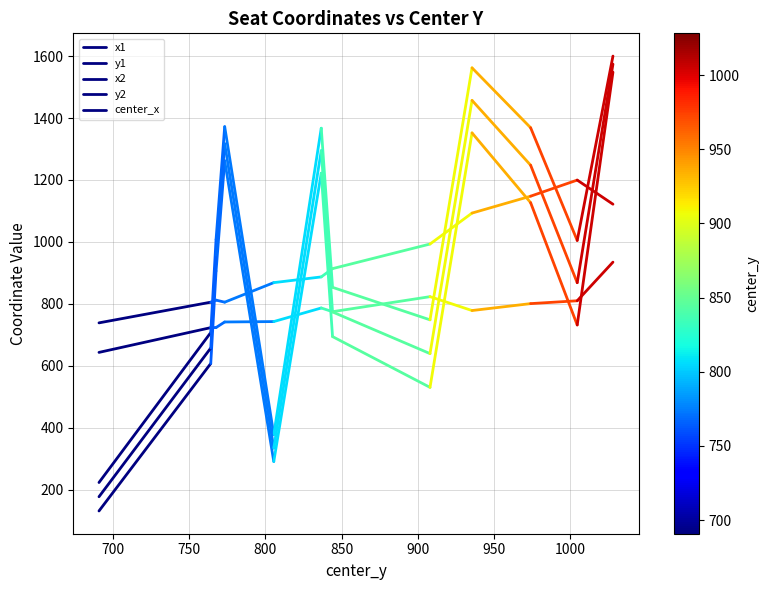

What are all the series names shown in the legend?

x1, y1, x2, y2, center_x